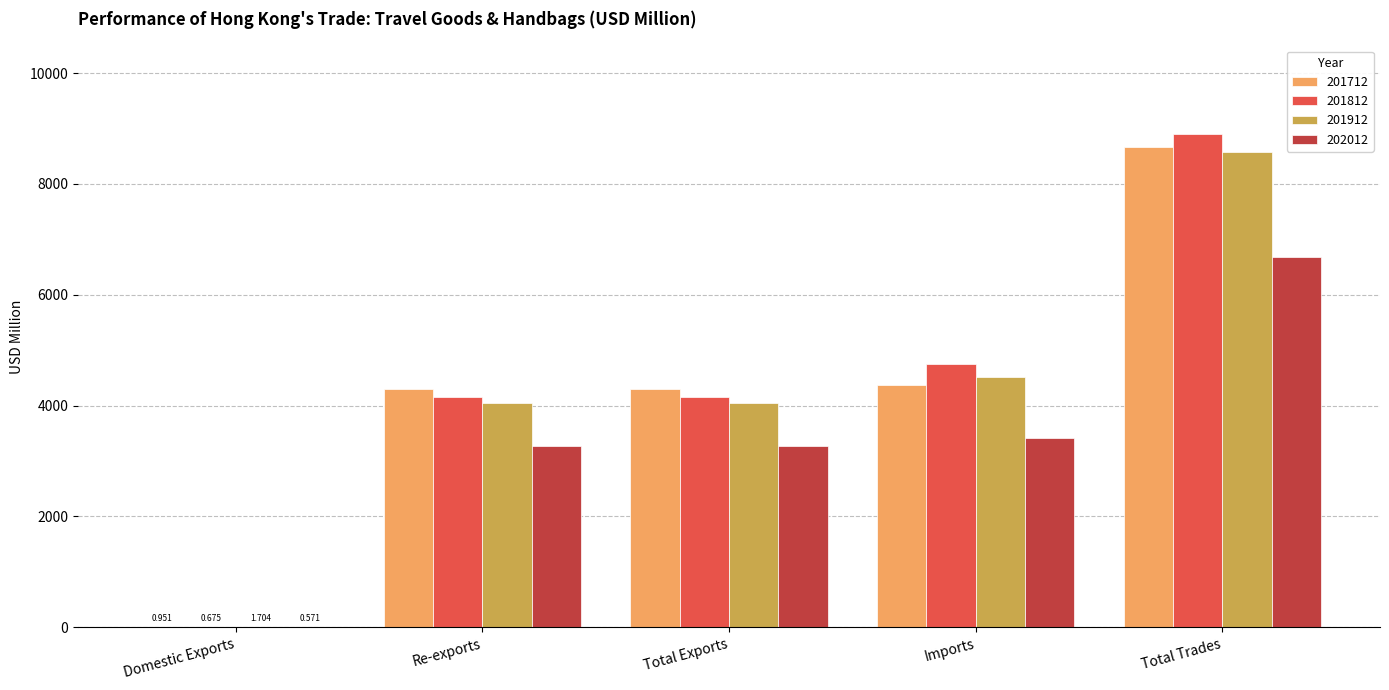

The 201912 series shows 14187.6 at Total Trades. True or false?

False